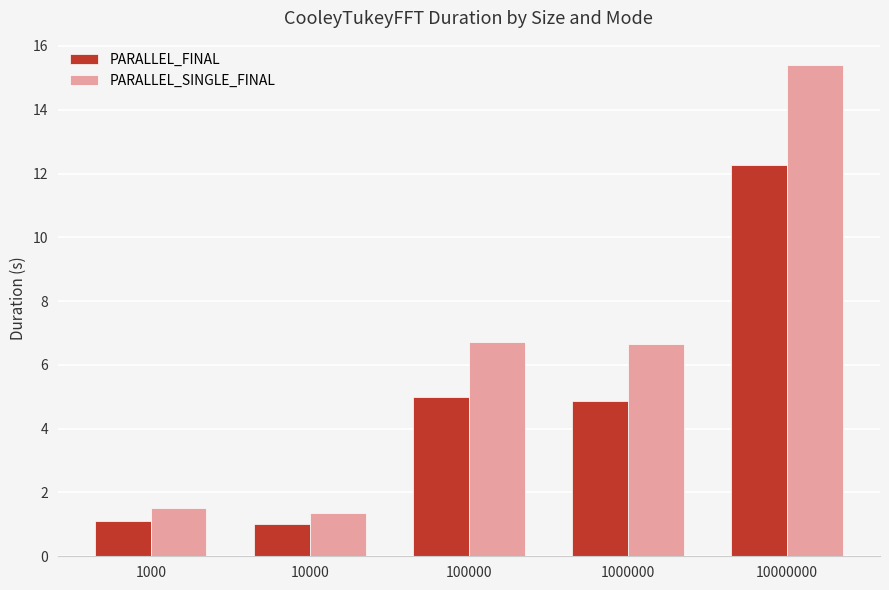

Rank the series by their maximum value, from lowest to highest.

PARALLEL_FINAL, PARALLEL_SINGLE_FINAL